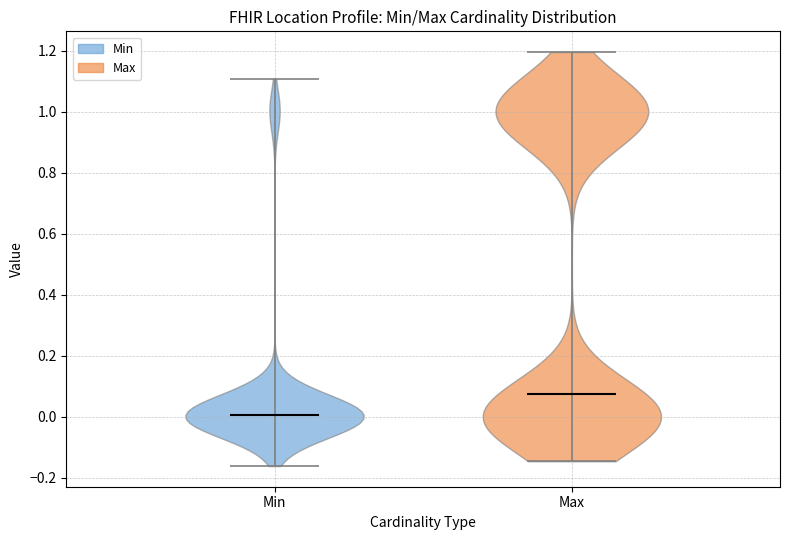

Reading left to right, read every violin against the y-axis: where its median line is, and the lowest and highest points it reaches. The values are not printed on the chart, so give them approximately, as read against the axis.

Min: median line 0.00, lowest point -0.16, highest point 1.10
Max: median line 0.08, lowest point -0.14, highest point 1.20